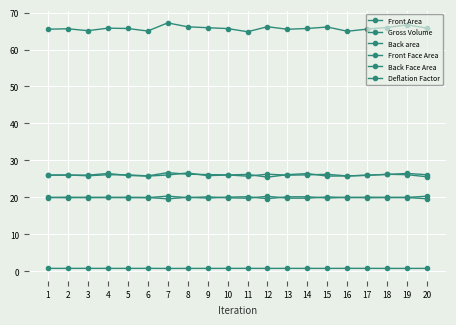

What is the value of the Front Area point at the 6th from the left?

25.8